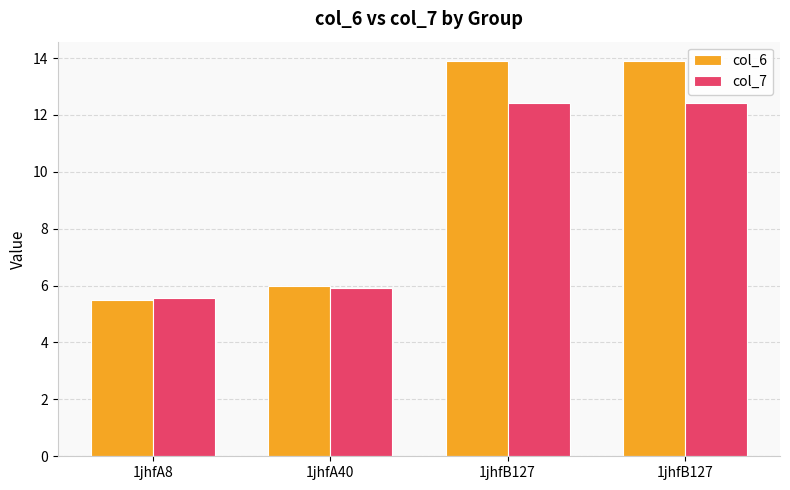

Where is col_7 nearest to the value 8?

1jhfA40